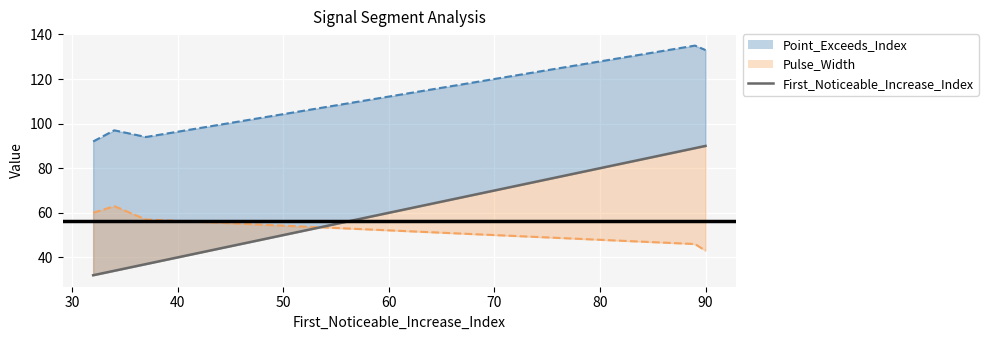

Reading left to right, extract all data points from this chart.

32	34	37	89	90